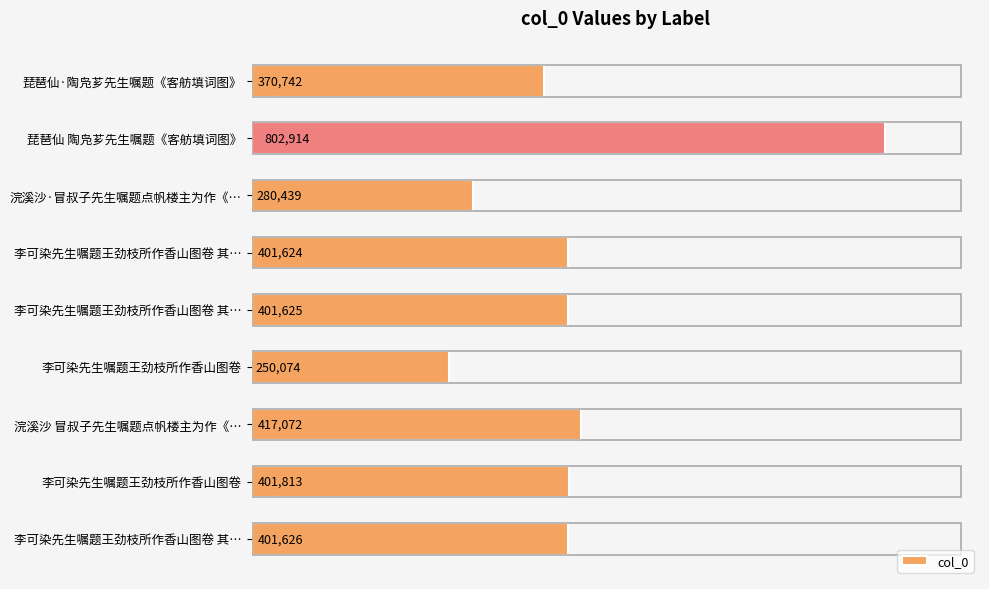

What is the smallest value displayed?

250074